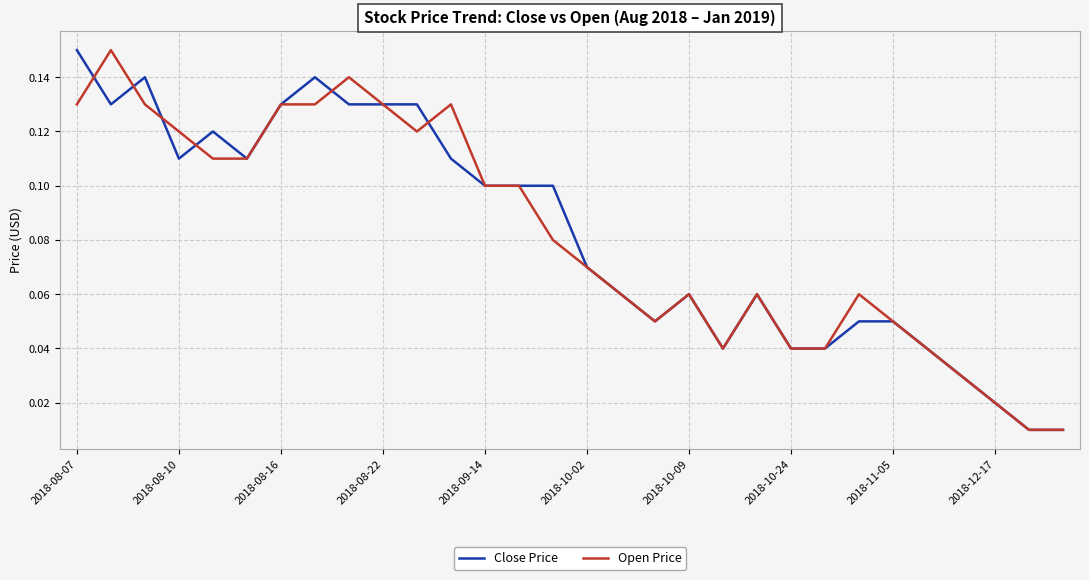

How many lines are shown in the chart?

2